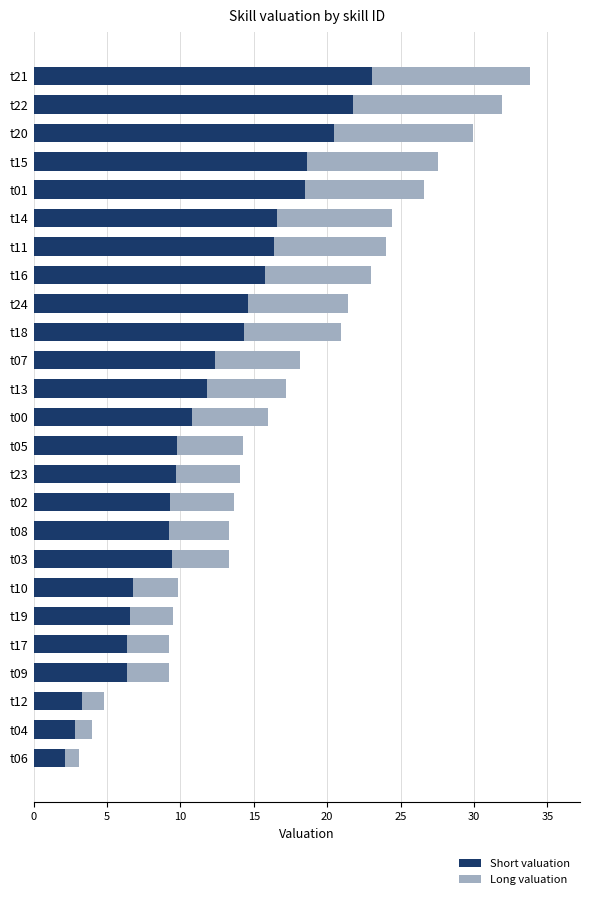

The value of Short valuation at t18 is 14.3. True or false?

True